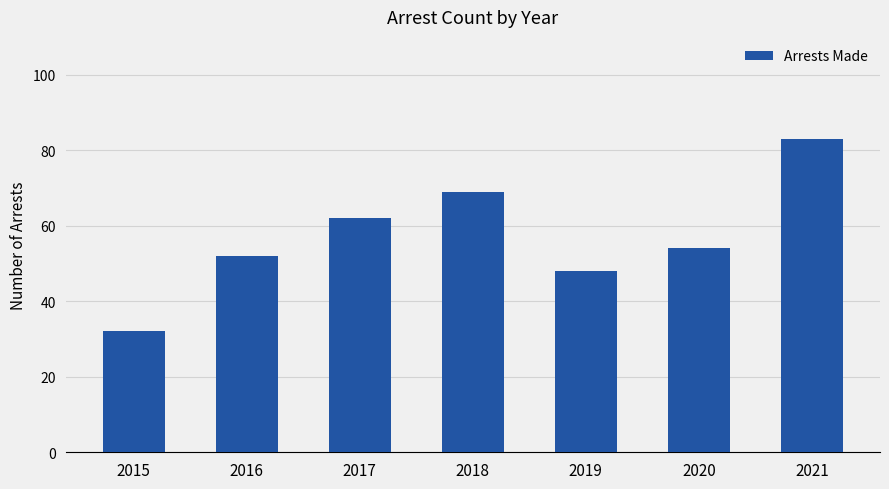

Approximately how many times larger is the value at 2019 compared to 2017?

0.8